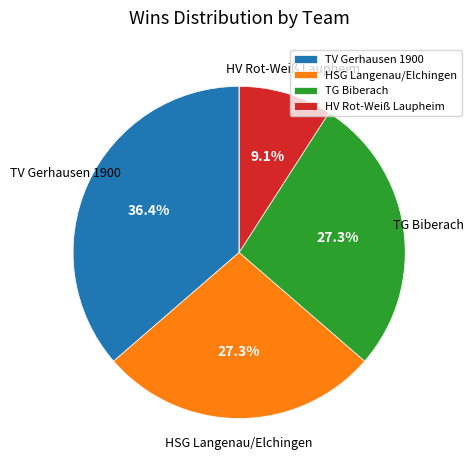

To the nearest percent, what is the average slice percentage?

20%